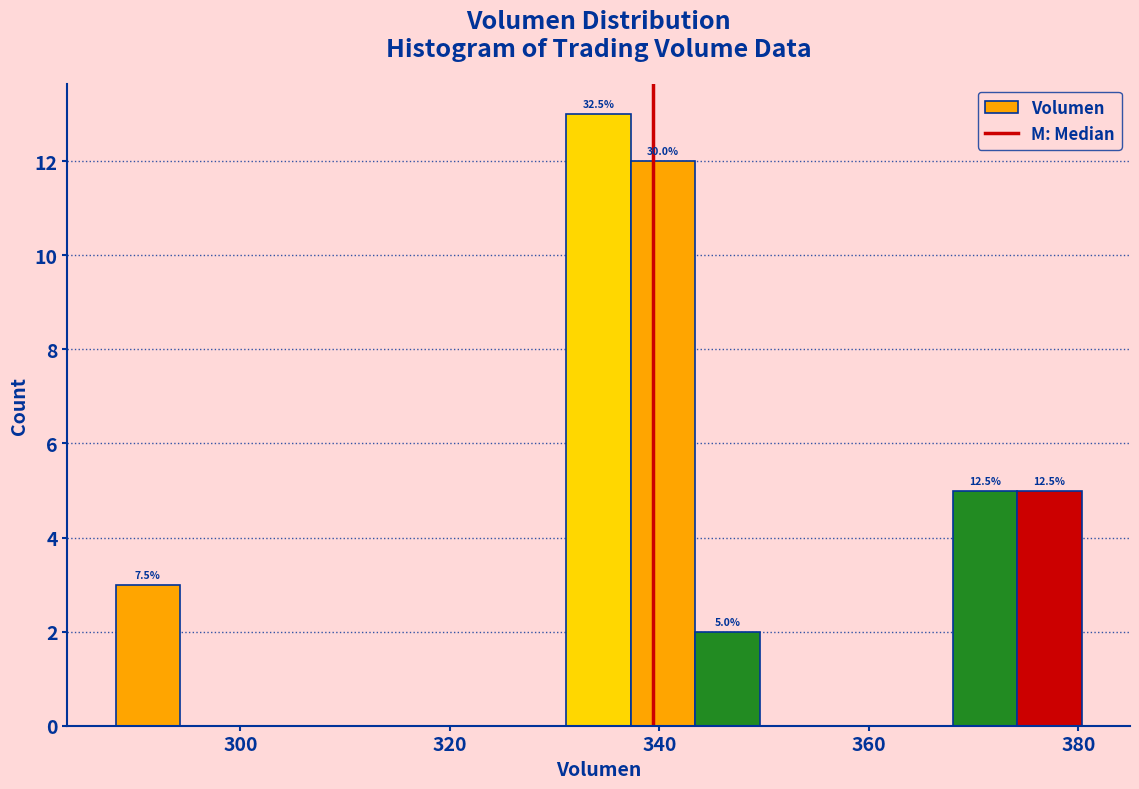

Read against the x-axis, roughly where is the centre of the tallest bar?

334